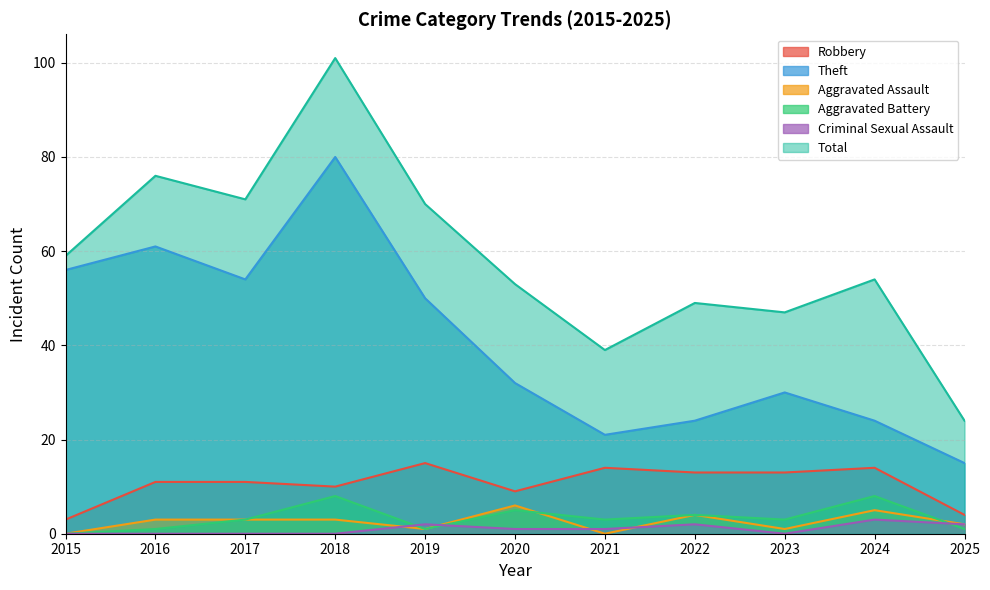

At which category does Aggravated Assault reach its first local valley?

2019